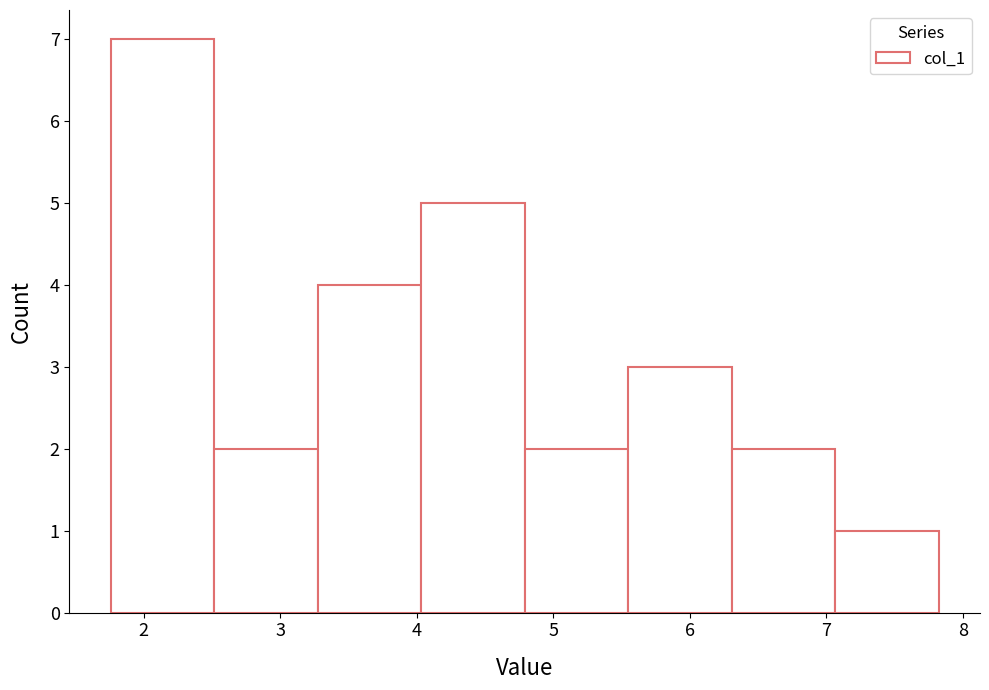

Over which range of the x-axis is the bar tallest?

1.8 to 2.5